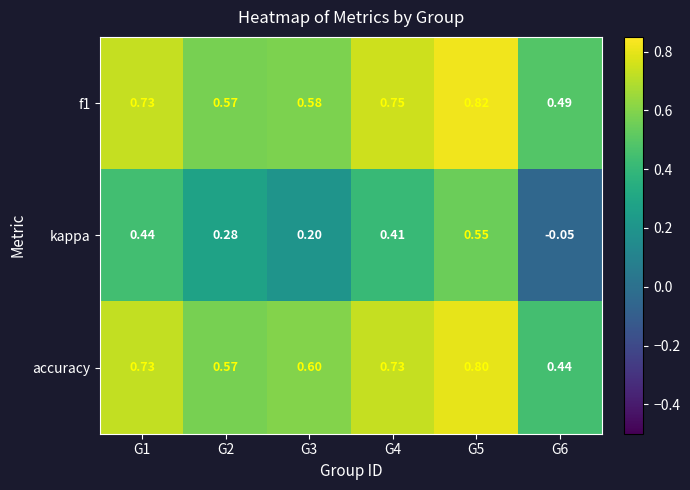

Is the value of f1 at G1 greater than the value of accuracy at G5?

No